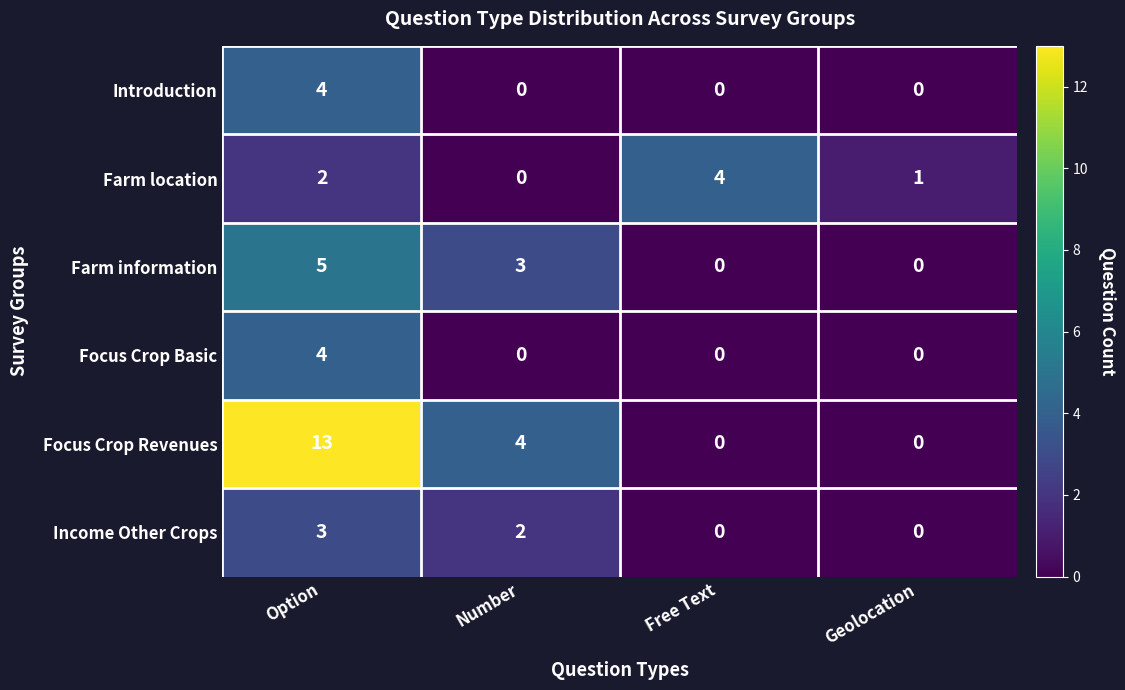

How many Income Other Crops values are between 0 and 3?

4